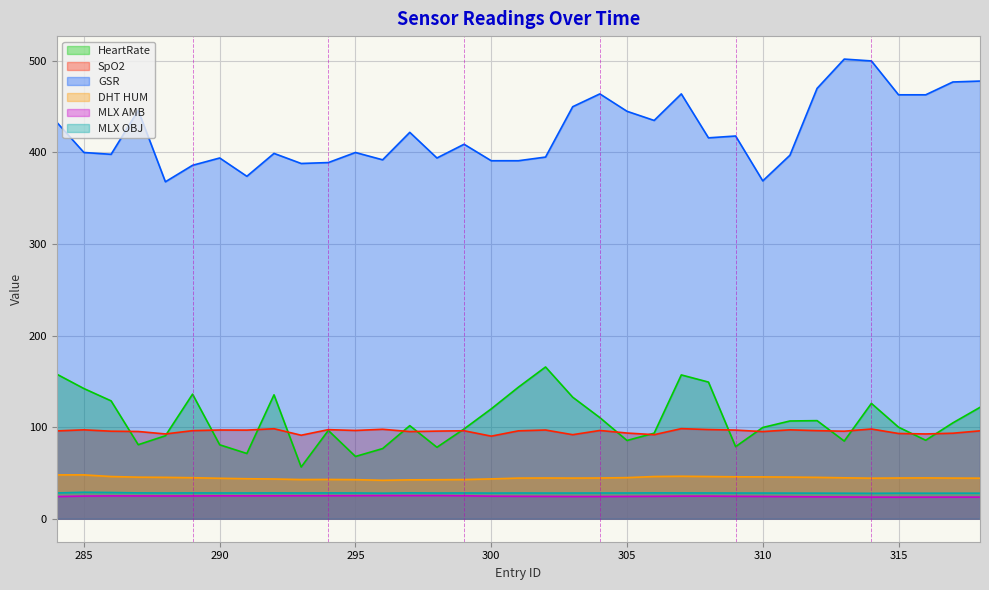

True or false: GSR has a value of 576.8 at 310.

False